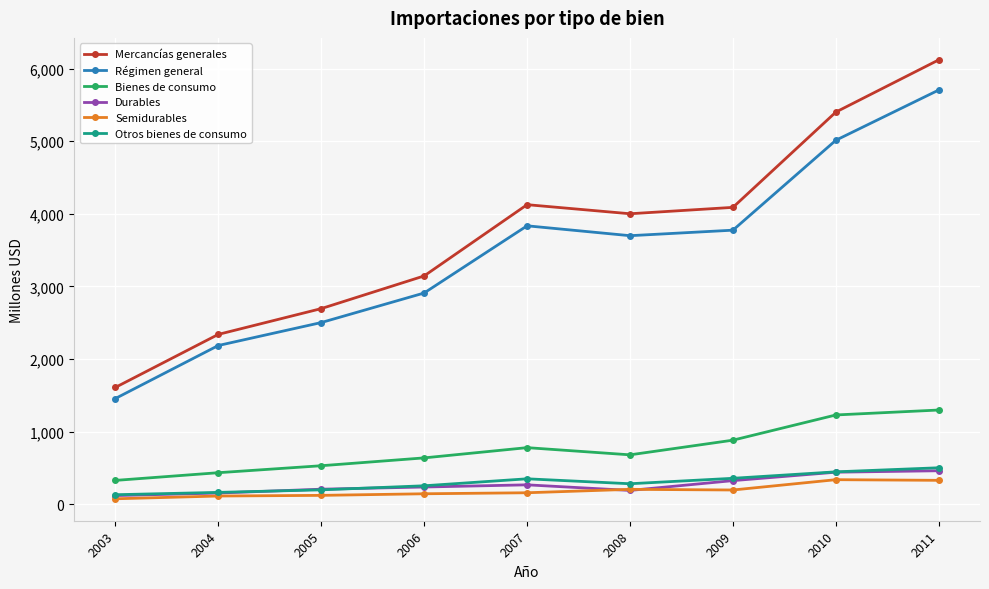

What is the value of the Bienes de consumo point at the 4th from the left?

640